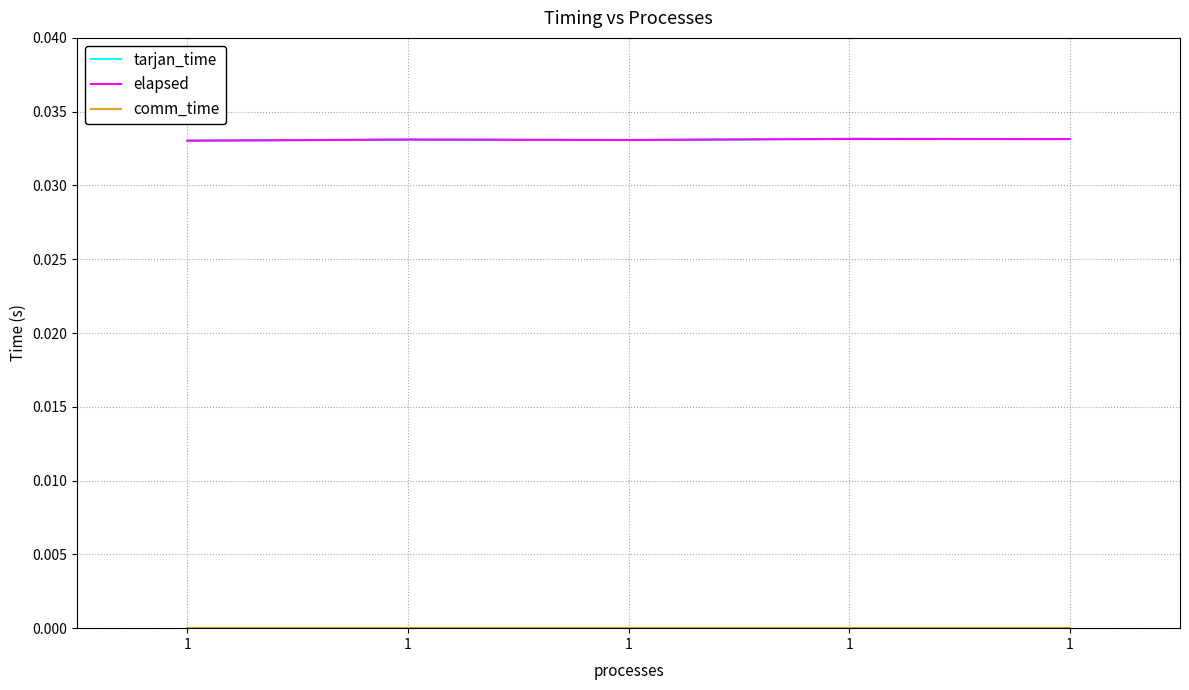

Does the chart have visible grid lines?

Yes